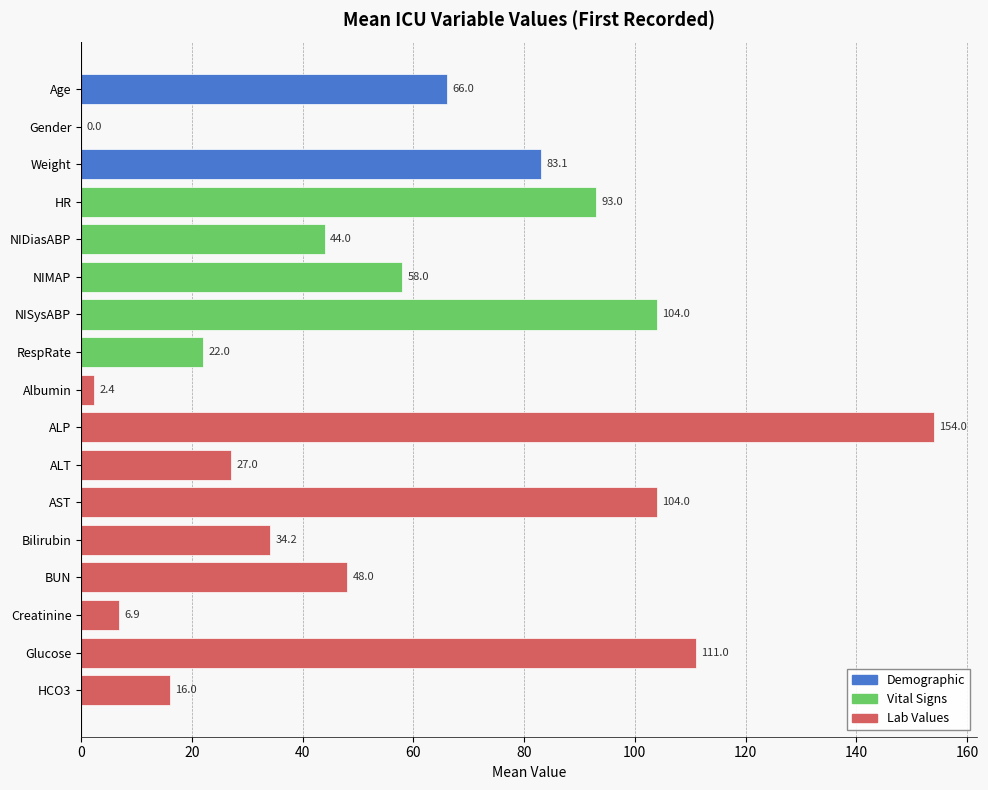

What is the sum of the values at AST and BUN?

152.0